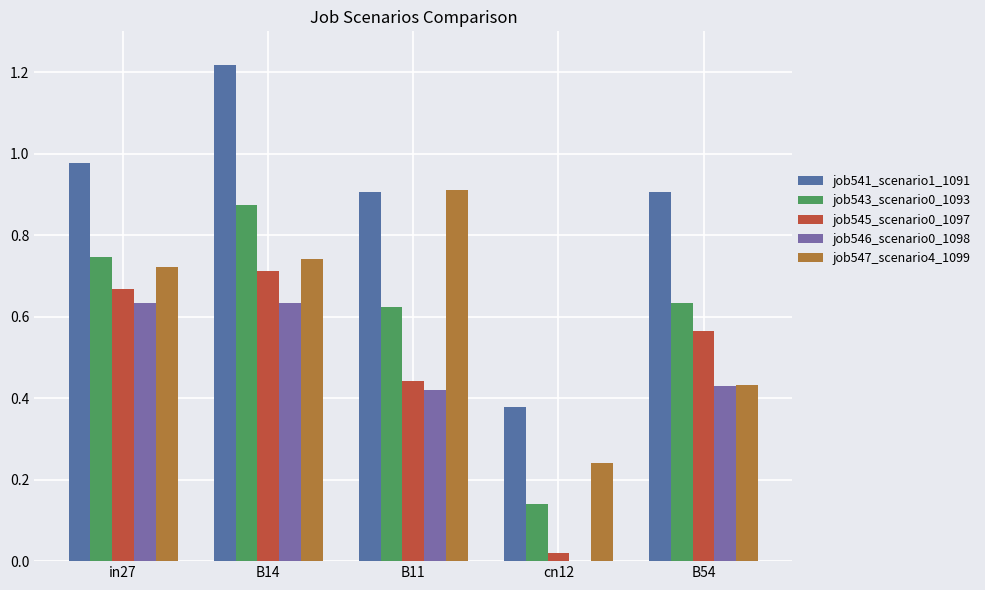

What is the value of the job546_scenario0_1098 bar at the 1st from the left?

0.6